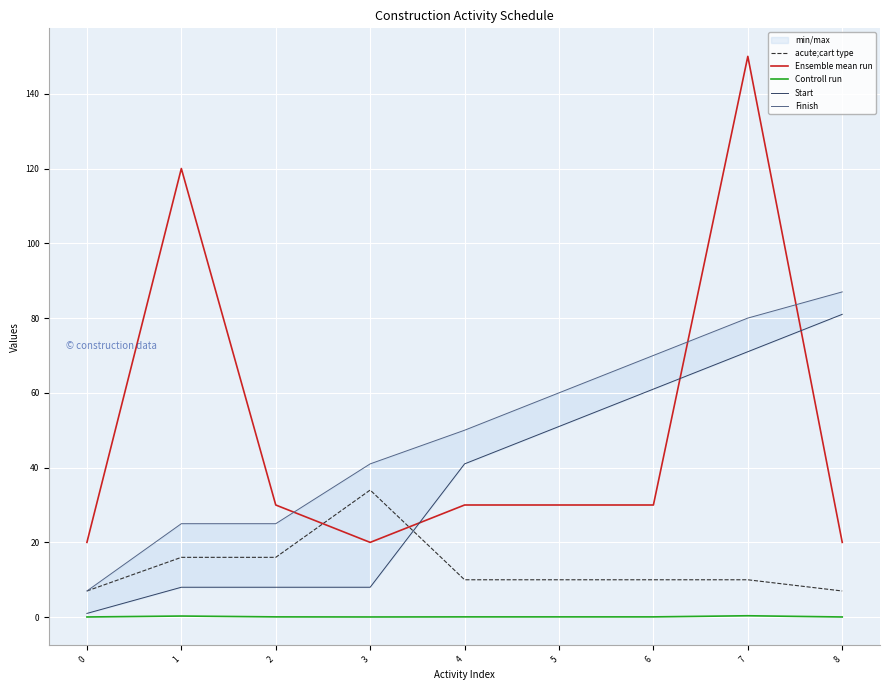

Which has a higher value, 5 or 2?

2